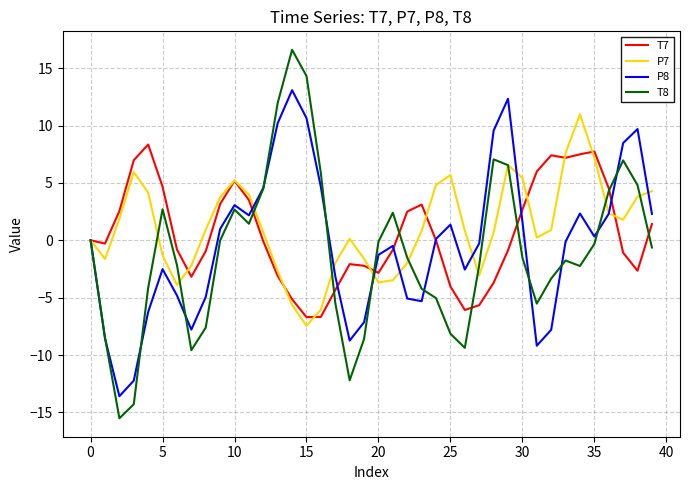

What is the lowest value of the T8 series?

-15.5